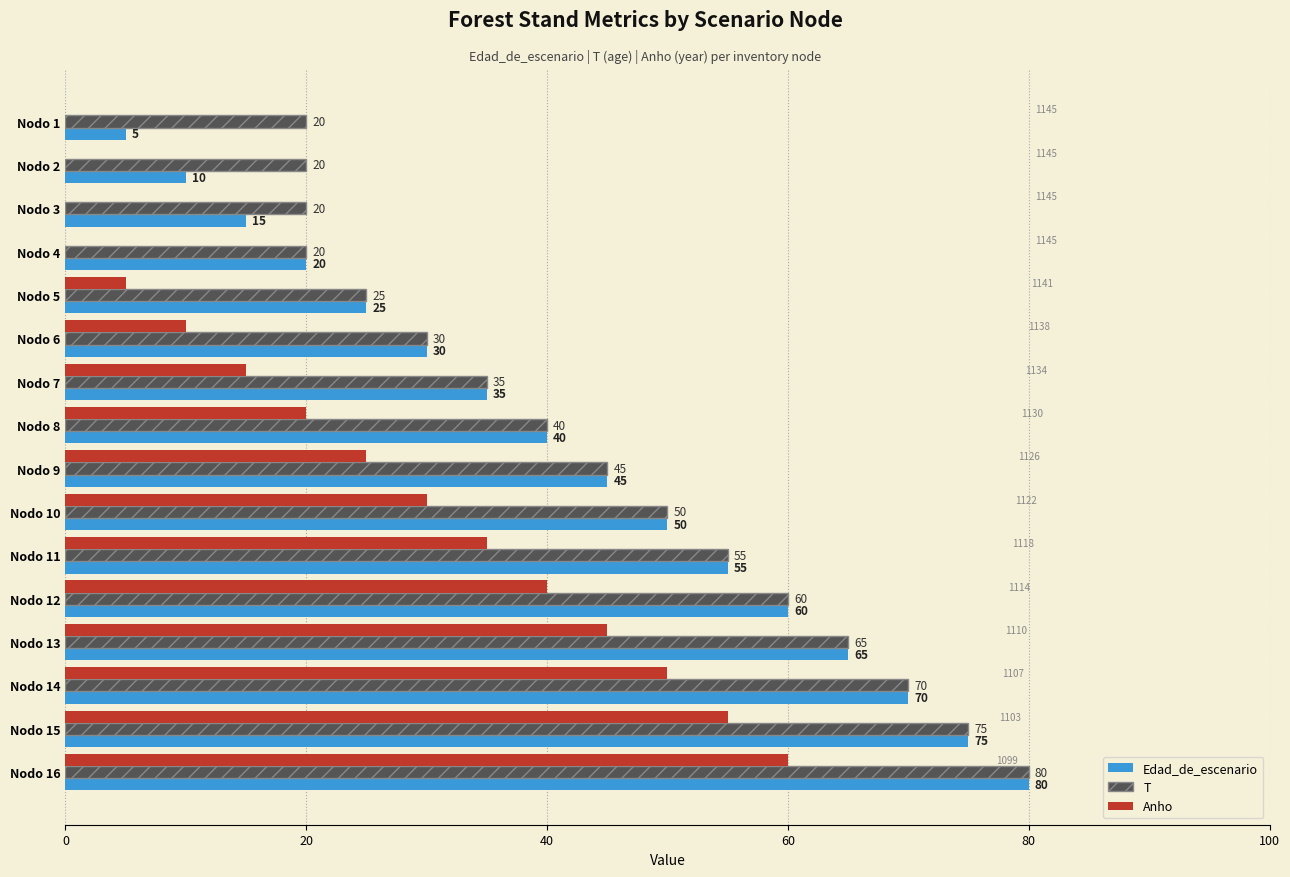

What is the total value across all series at Nodo 7?

85